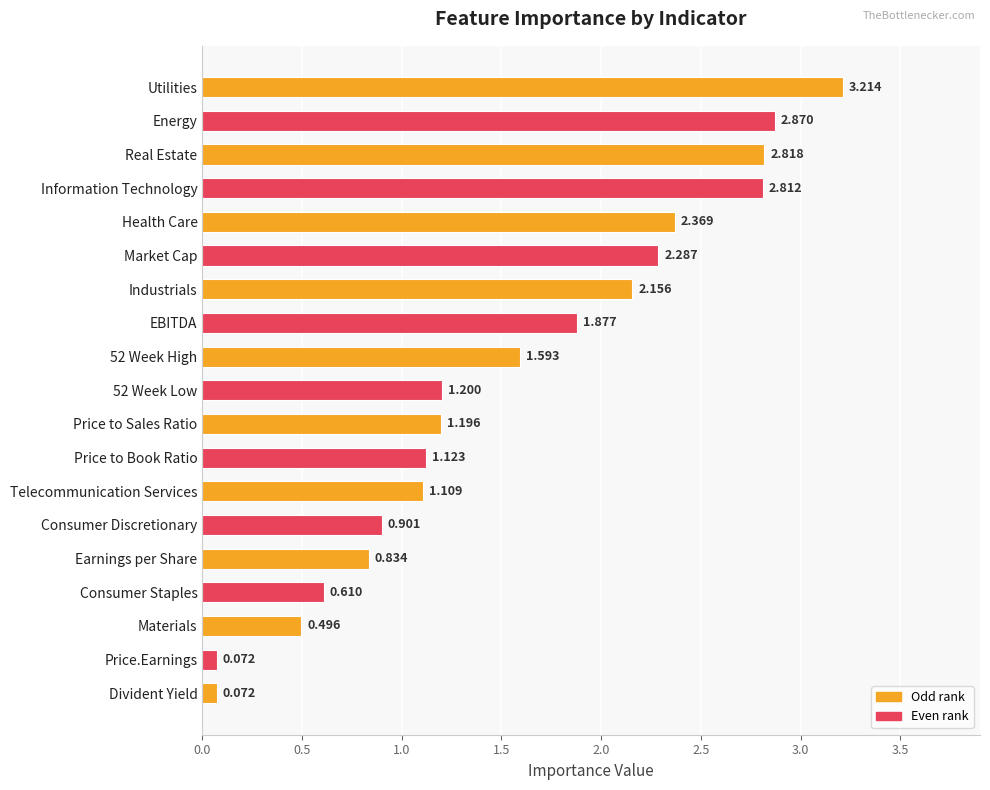

What is the greatest value displayed?

3.2